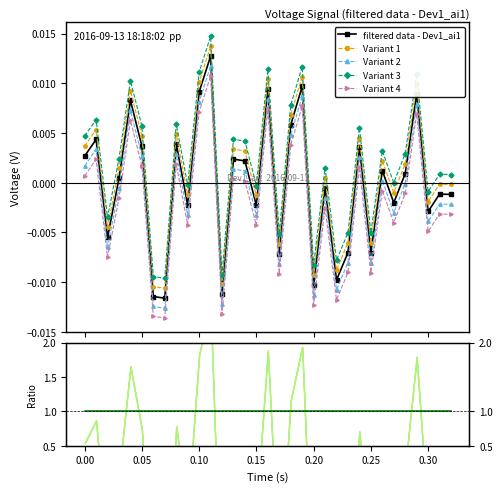

Does the chart have visible grid lines?

No